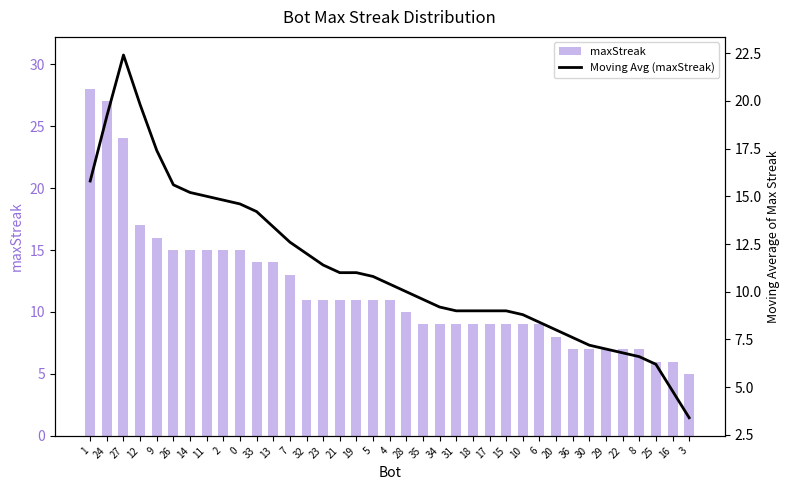

Is it true that Moving Avg (maxStreak) equals 17.4 at 9?

True